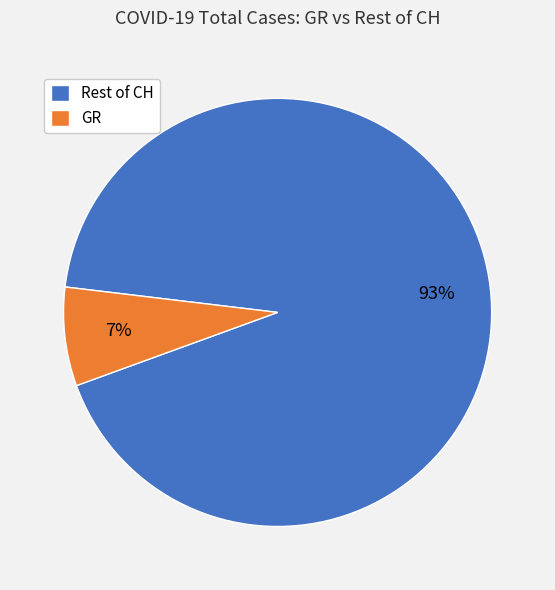

To the nearest percent, what is the combined percentage of Rest of CH and GR?

100%